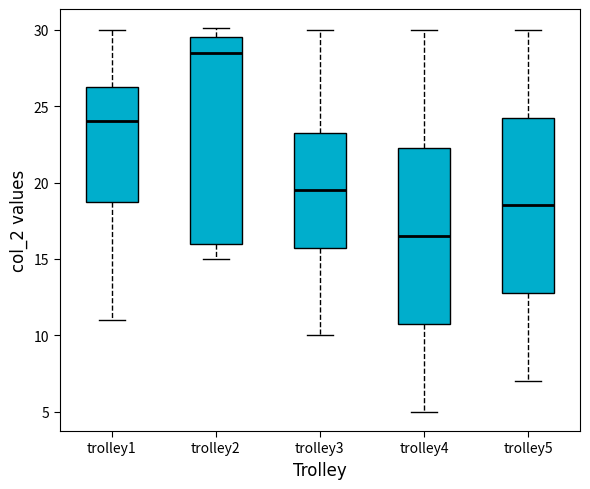

Comparing the boxes themselves (not the whiskers), which one is the tallest?

trolley2